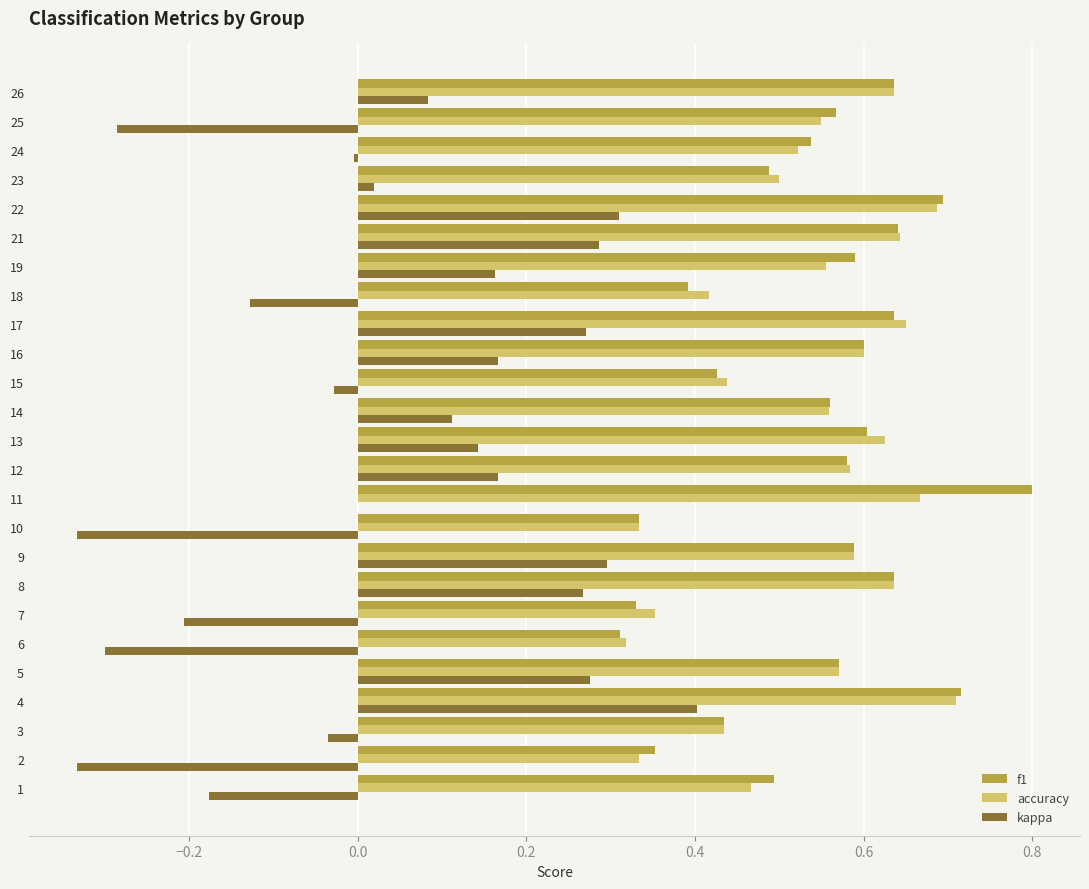

What is the sum of all kappa values?

1.1